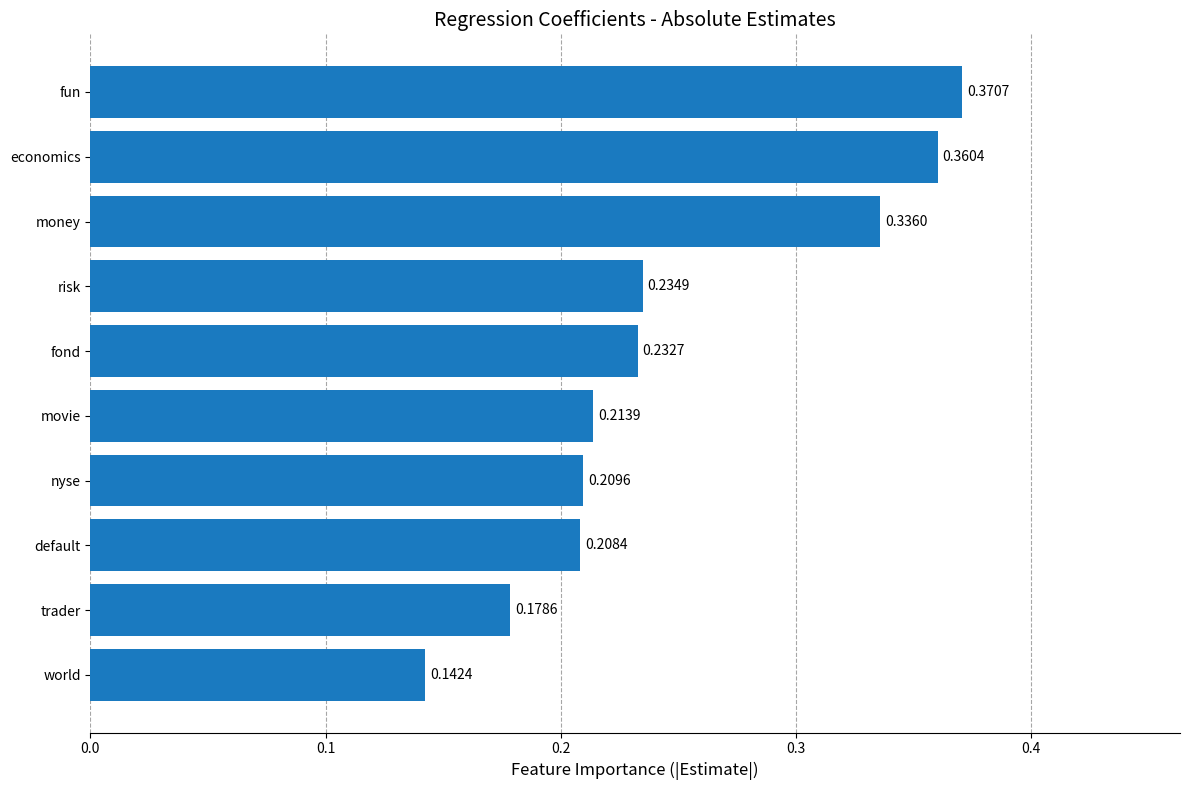

Which label corresponds to the smallest value in the chart?

world